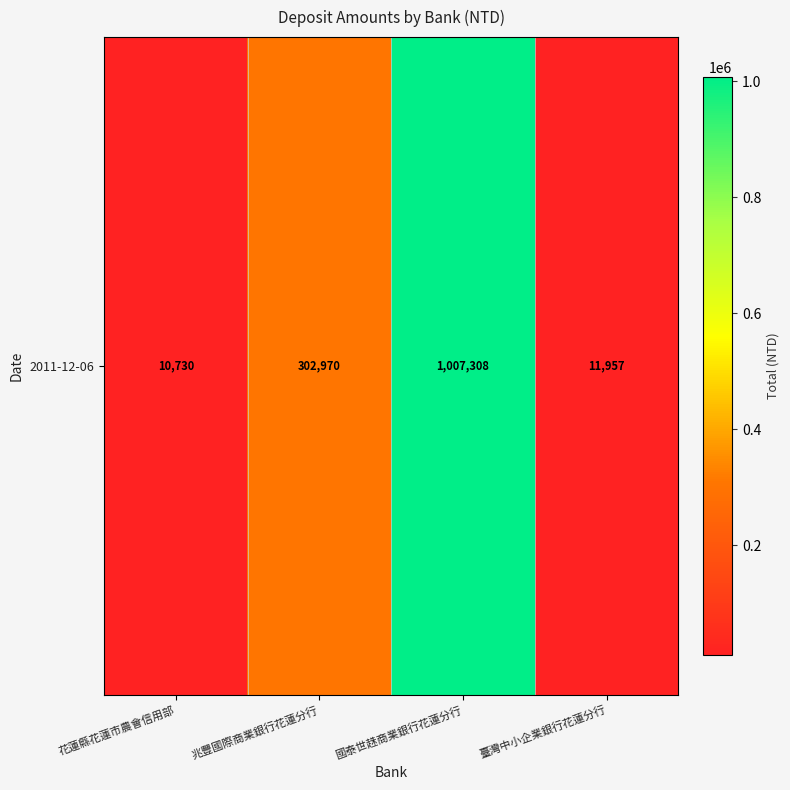

The value at 臺灣中小企業銀行花蓮分行 is 11957. True or false?

True